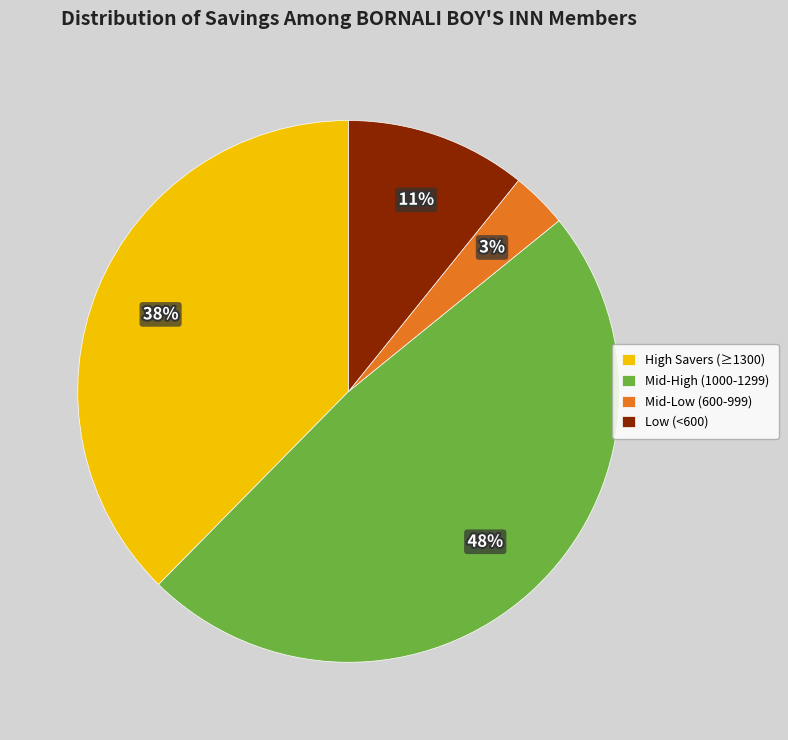

How many segments does this pie chart have?

4